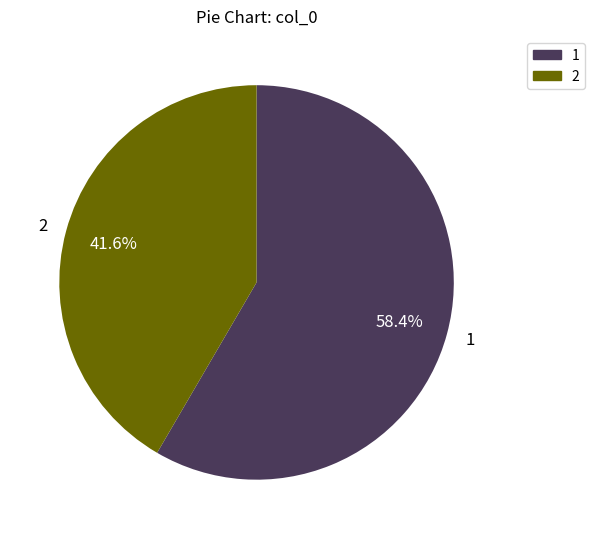

Which category accounts for the majority?

1